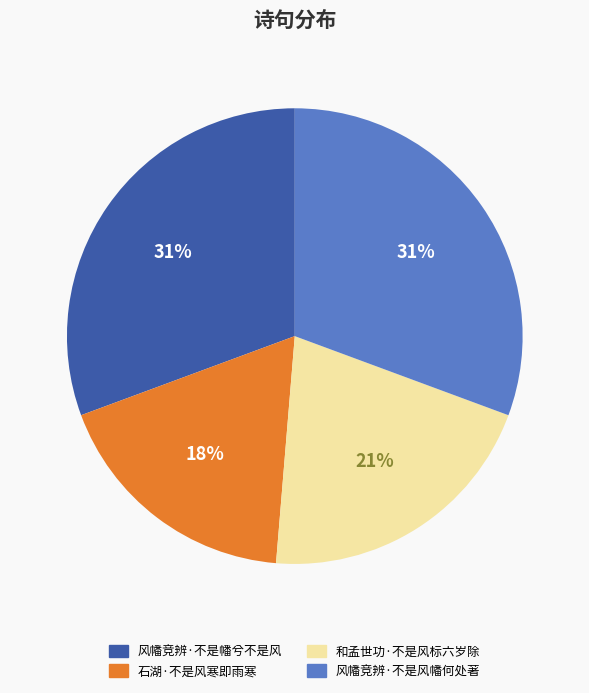

What percentage is the 石湖·不是风寒即雨寒 slice, to the nearest percent?

18%